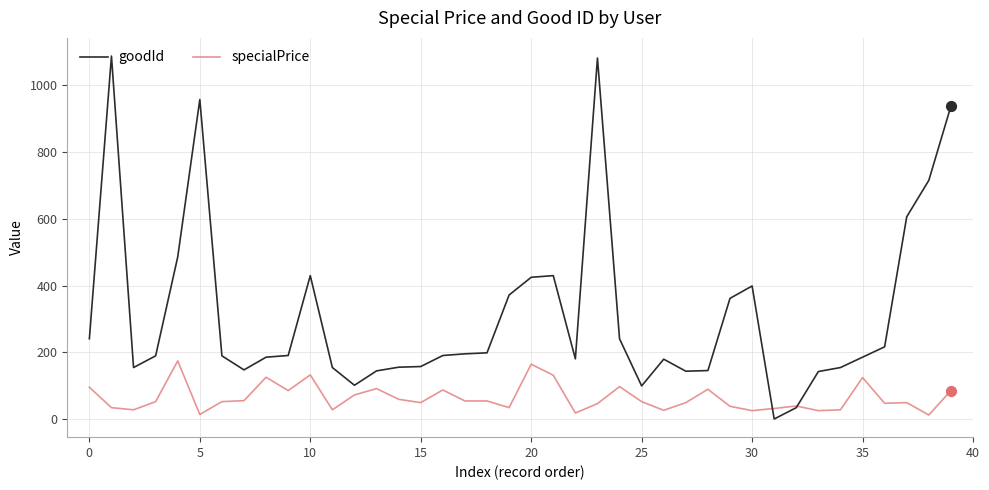

Which series has the largest range (max minus min)?

goodId